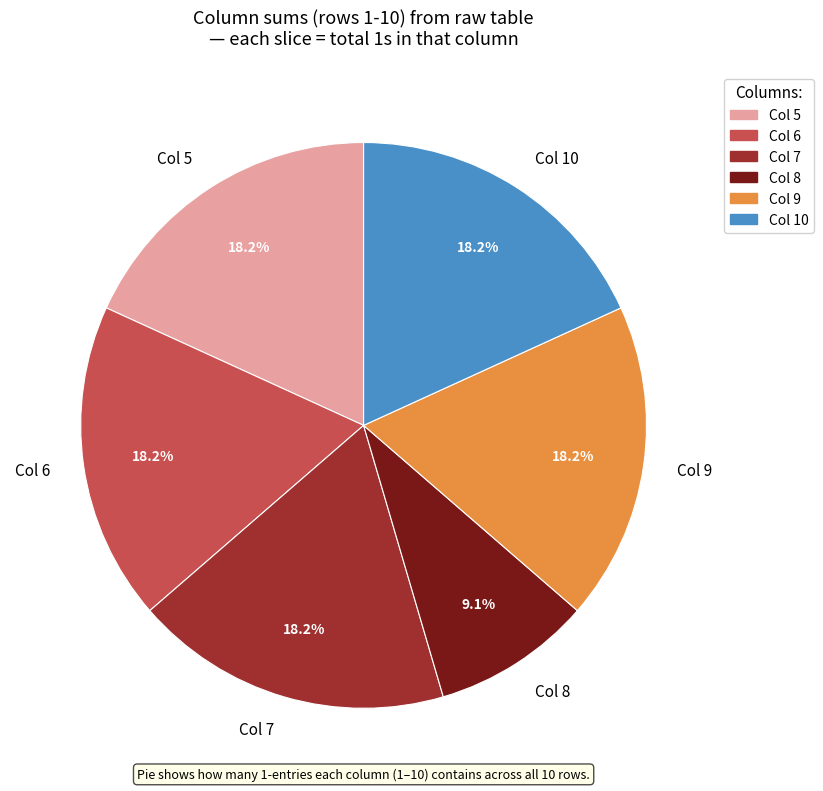

Does any single category account for the majority?

No